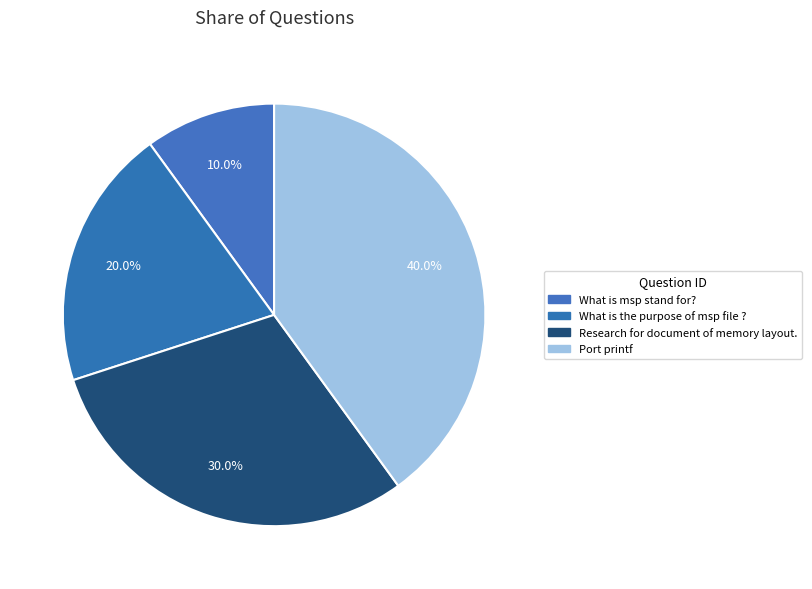

Is the sum of What is msp stand for? and What is the purpose of msp file ? greater than half?

No